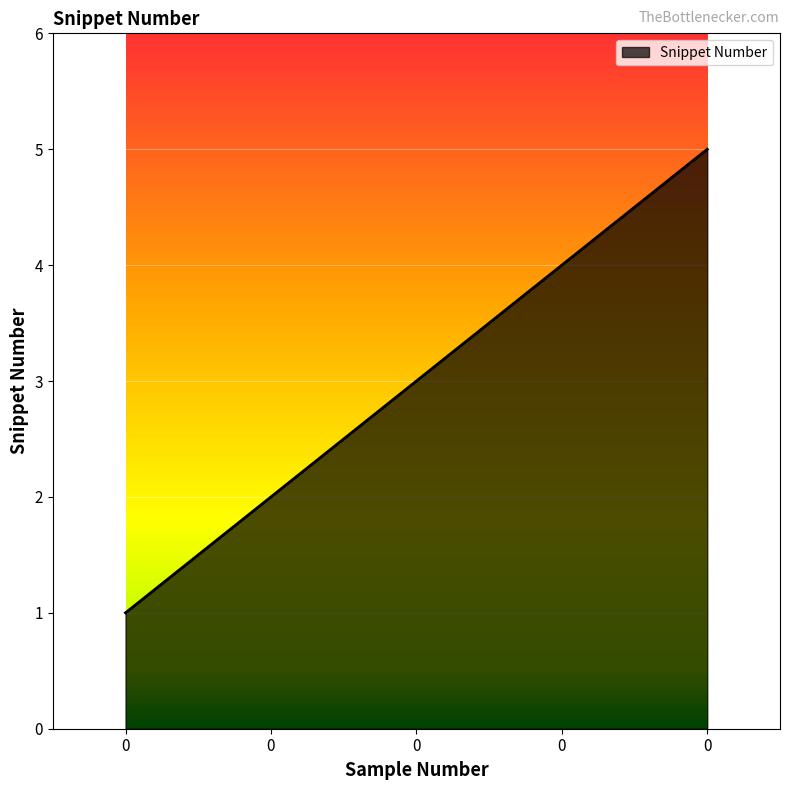

Count the number of categories in the chart.

5